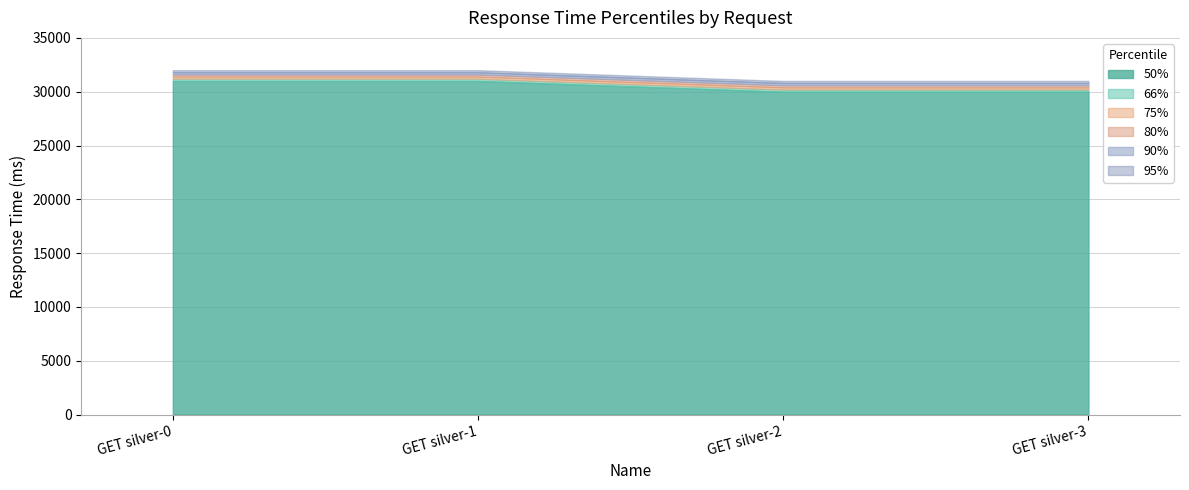

Count the number of data series in this chart.

6